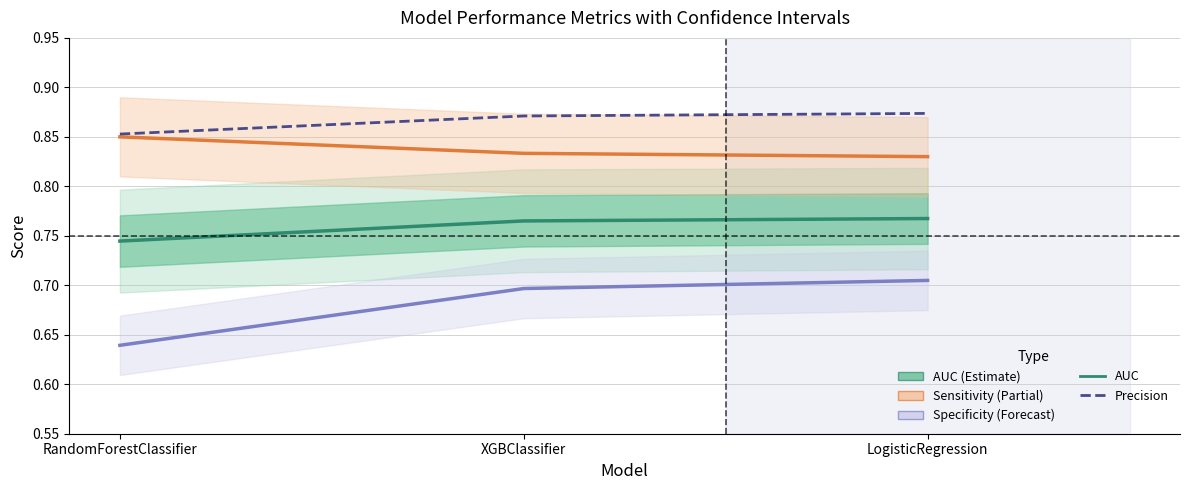

At XGBClassifier, list the series in order from smallest to largest.

Specificity, AUC, Sensitivity, Precision